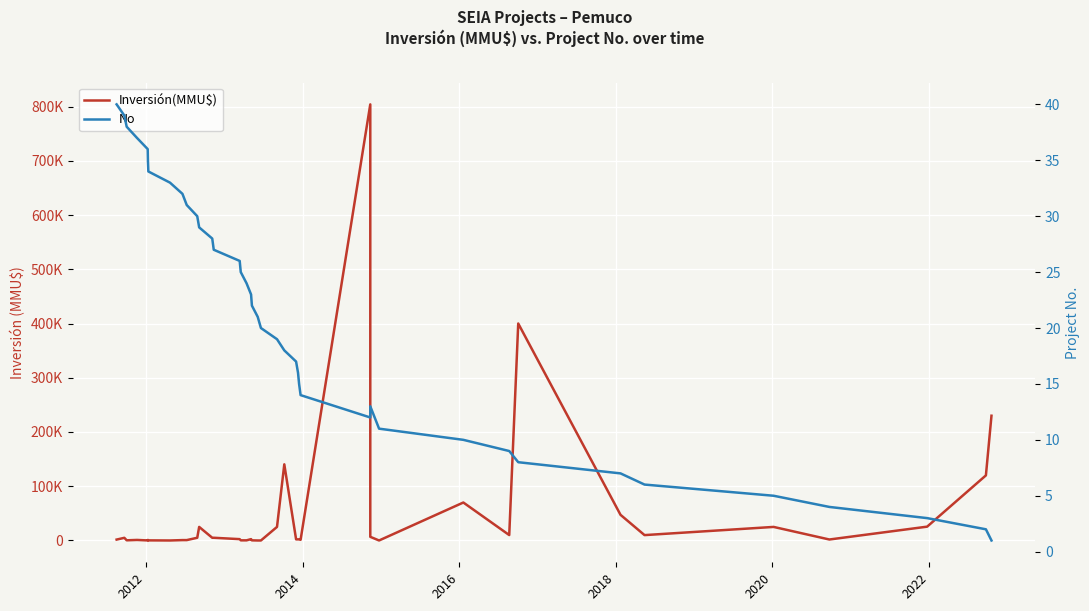

How many lines are shown in the chart?

2